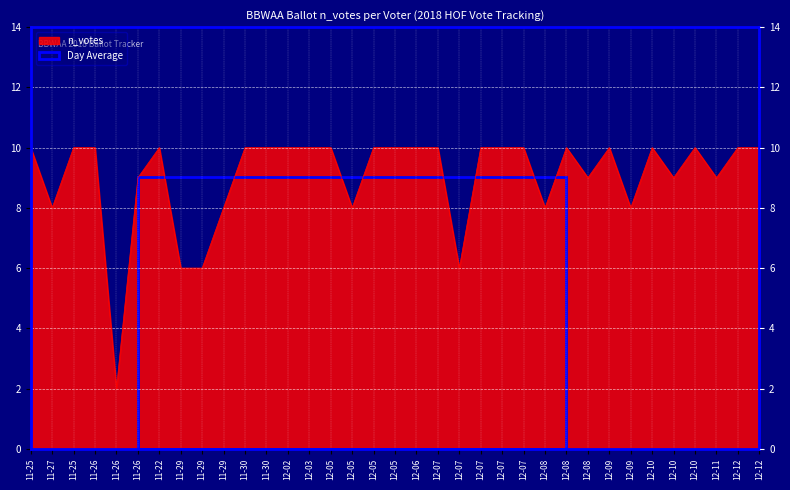

What is the change in value from 12-07 to 12-10?

+3